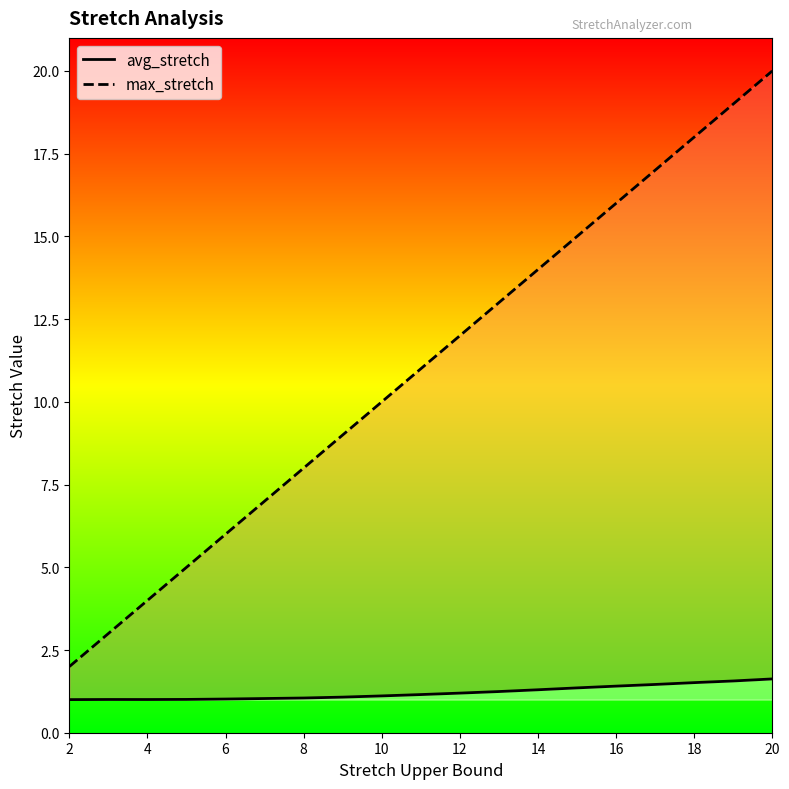

What is the difference between the maximum and second lowest values in the avg_stretch series?

0.6